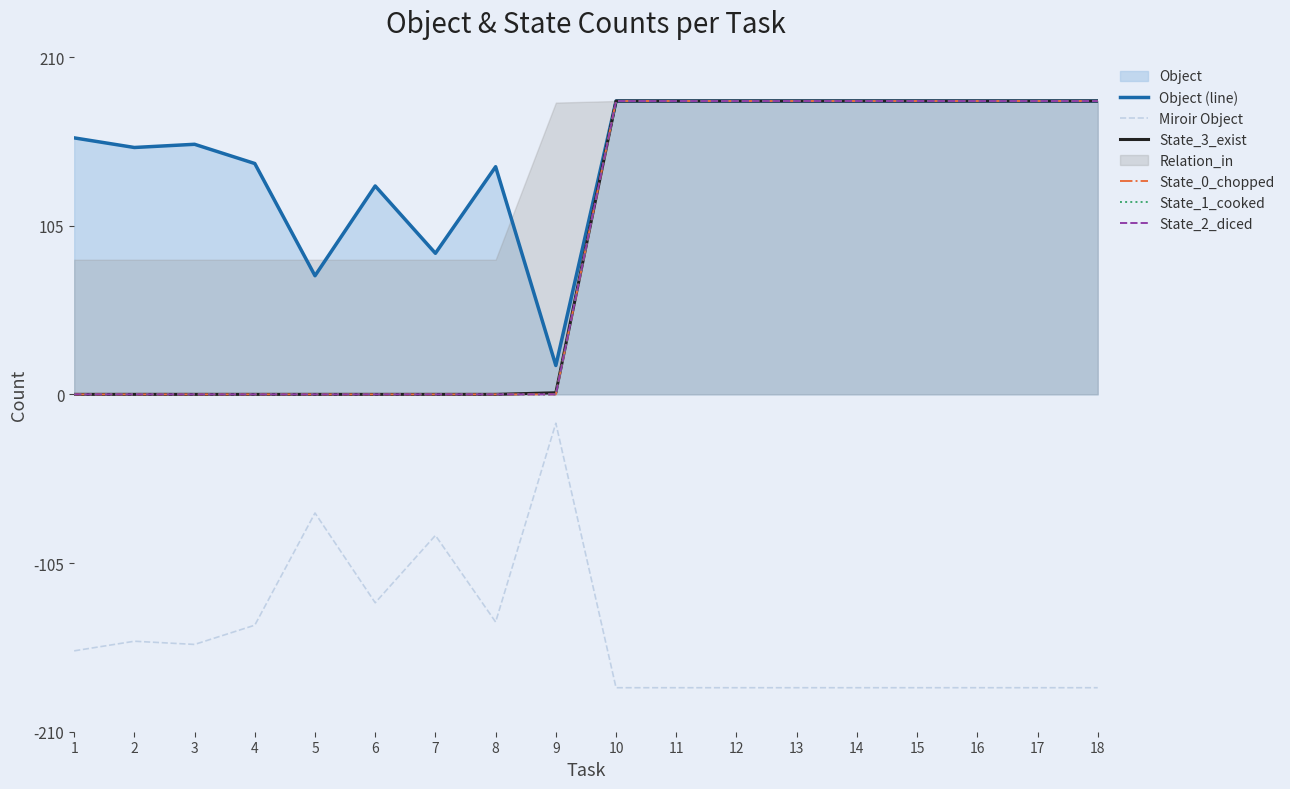

Reading right to left, list all the values displayed in this chart.

Object (line): 183	183	183	183	183	183	183	183	183	18	142	88	130	74	144	156	154	160
Miroir Object: -183	-183	-183	-183	-183	-183	-183	-183	-183	-18	-142	-88	-130	-74	-144	-156	-154	-160
State_3_exist: 183	183	183	183	183	183	183	183	183	1	0	0	0	0	0	0	0	0
State_0_chopped: 183	183	183	183	183	183	183	183	183	0	0	0	0	0	0	0	0	0
State_1_cooked: 183	183	183	183	183	183	183	183	183	0	0	0	0	0	0	0	0	0
State_2_diced: 183	183	183	183	183	183	183	183	183	0	0	0	0	0	0	0	0	0